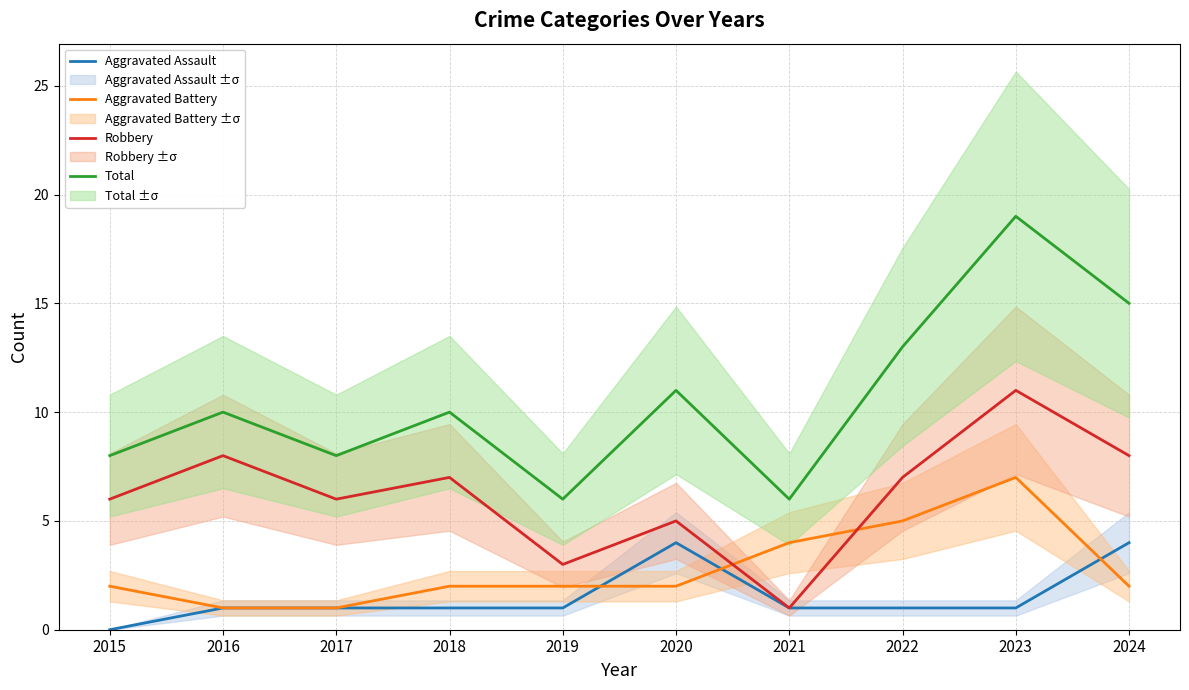

List the series in order of their peak value, highest first.

Total, Robbery, Aggravated Battery, Aggravated Assault